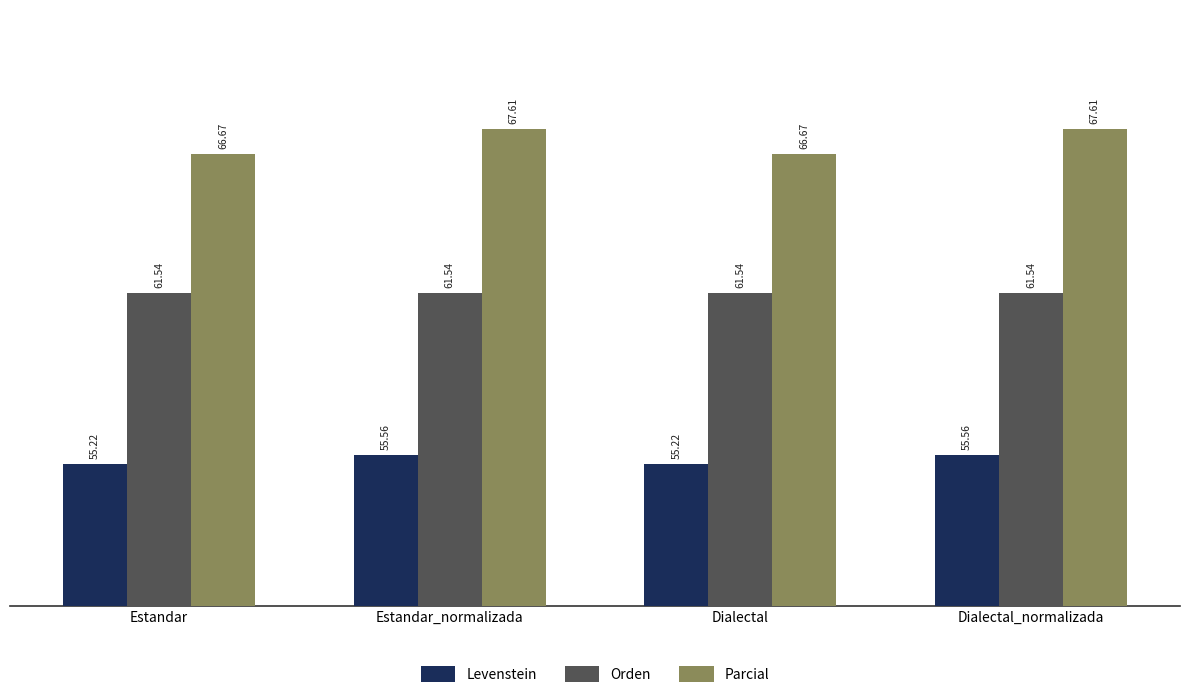

The Parcial series shows 118.2 at Dialectal. True or false?

False